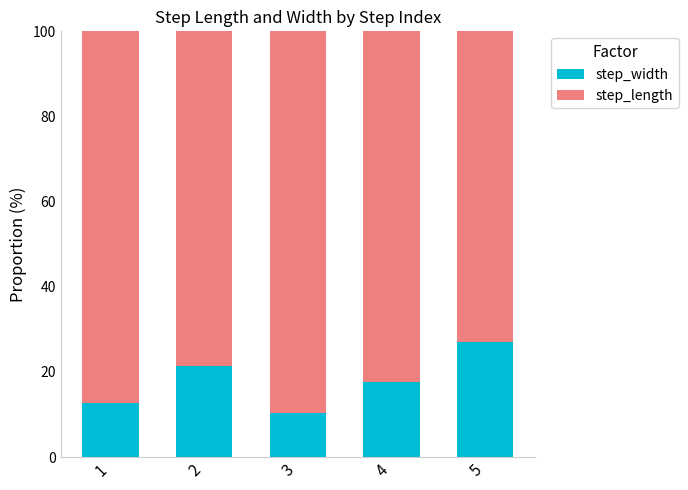

The value of step_width at 1 is 12.7. True or false?

True